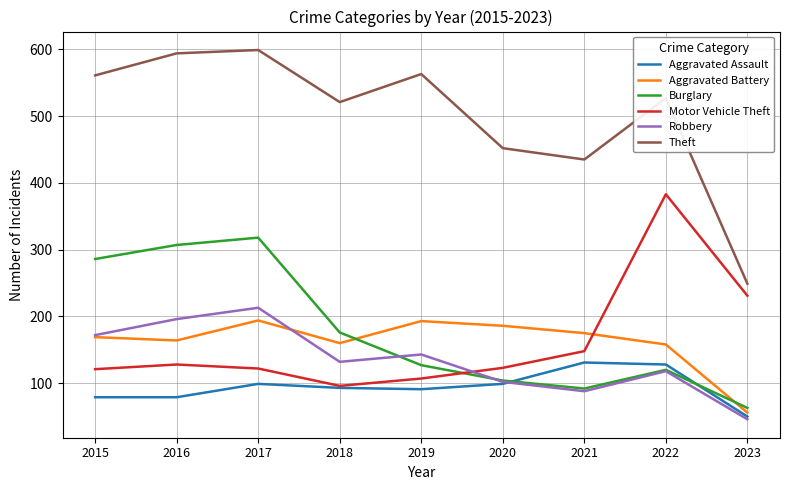

Which series has the widest spread of values?

Theft